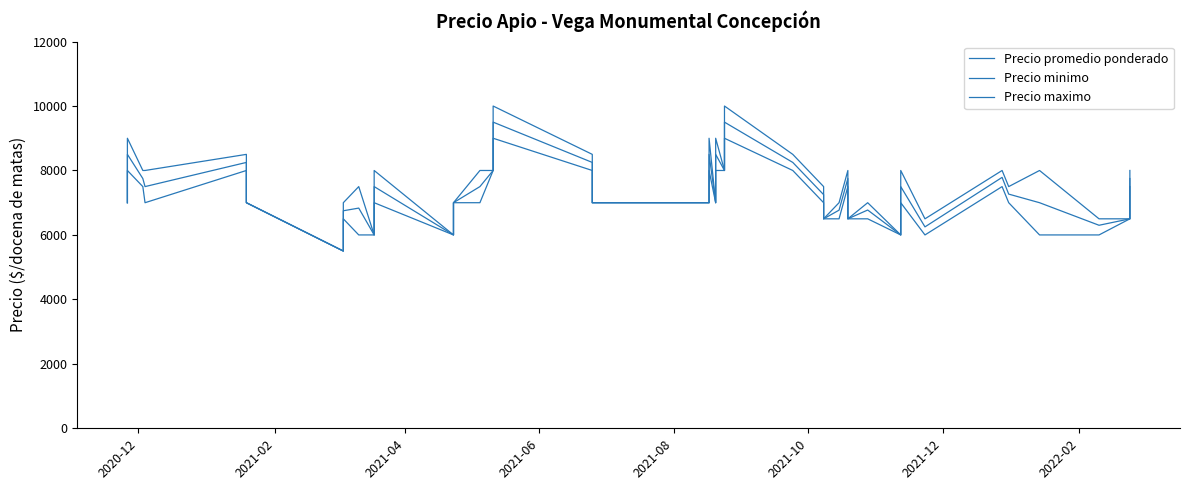

True or false: Precio minimo and Precio maximo cross at least once.

False